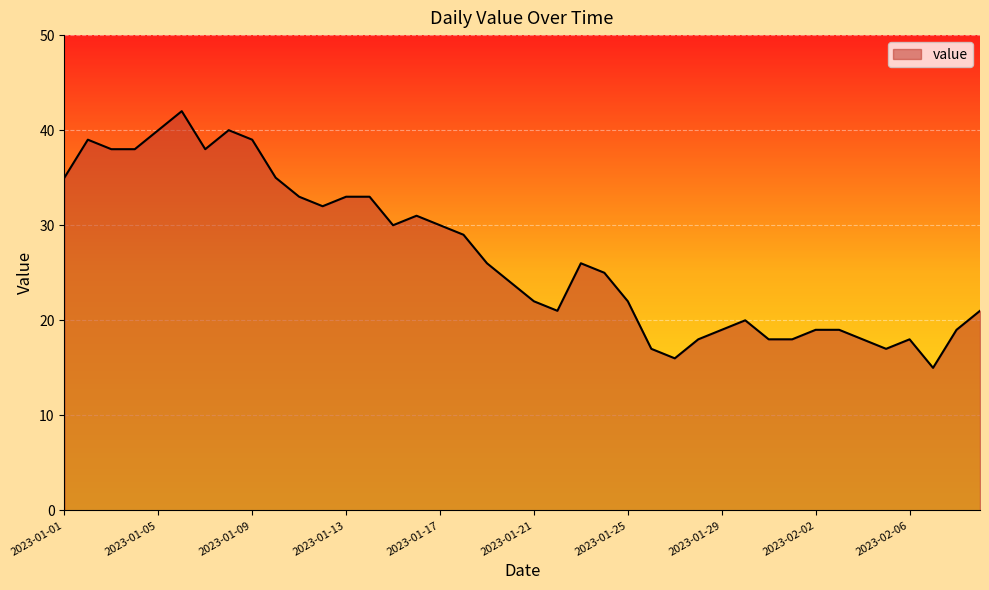

What is the maximum value shown in the chart?

42